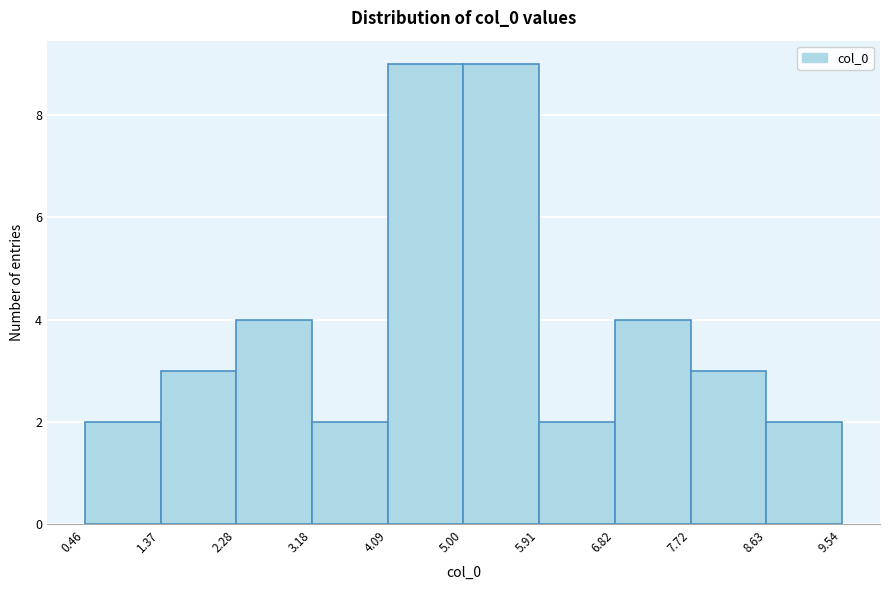

Reading left to right, list every bar in this chart as the range it spans on the x-axis followed by its height. The values are not printed on the chart, so give them approximately, as read against the axis.

0.46 to 1.37: 2
1.37 to 2.28: 3
2.28 to 3.18: 4
3.18 to 4.09: 2
4.09 to 5.00: 9
5.00 to 5.91: 9
5.91 to 6.82: 2
6.82 to 7.72: 4
7.72 to 8.63: 3
8.63 to 9.54: 2